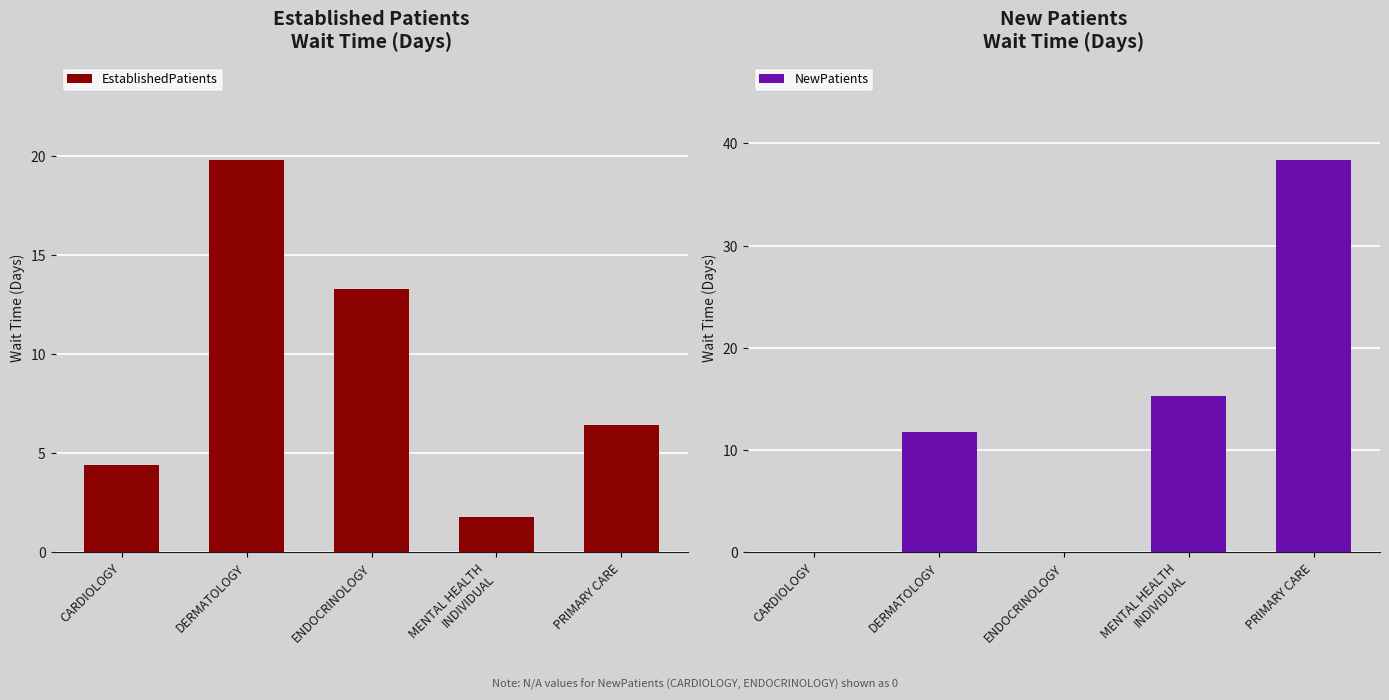

Rank the series by their maximum value, from lowest to highest.

EstablishedPatients, NewPatients